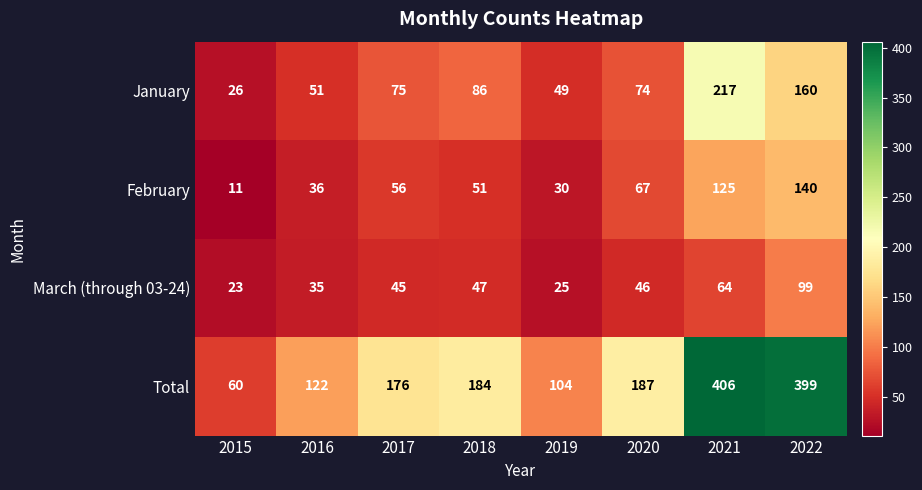

The value of January at 2019 is 84. True or false?

False